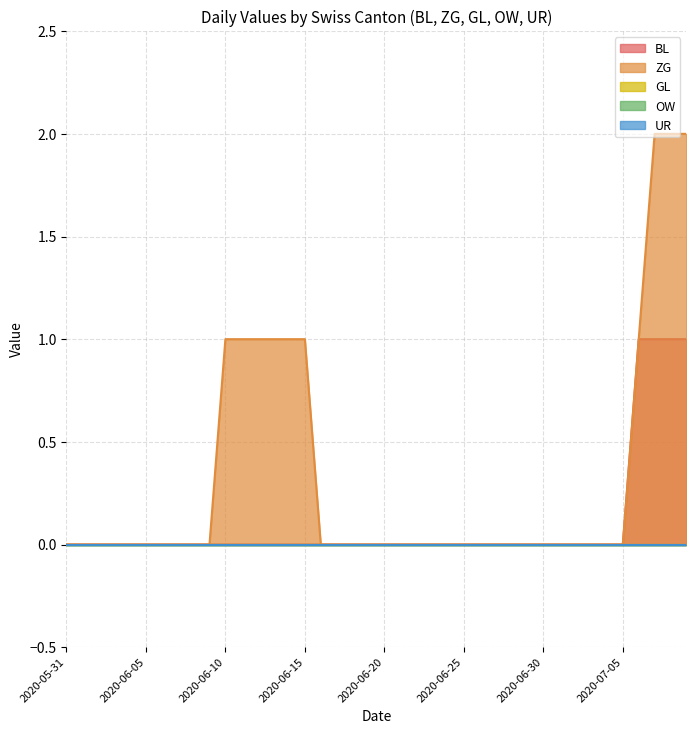

The value of OW at 2020-06-24 is 0. True or false?

True